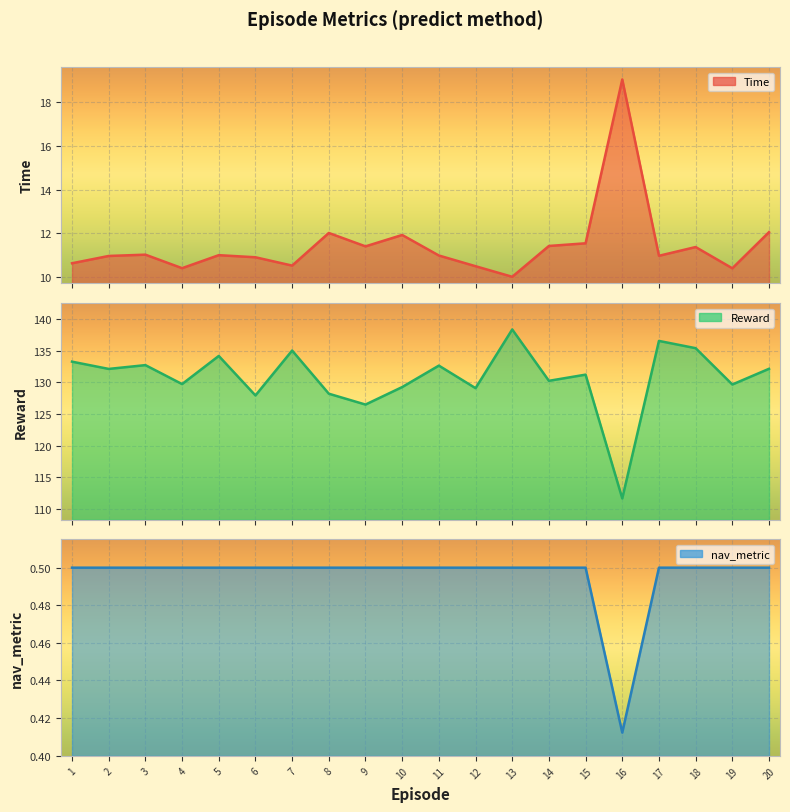

At how many categories does at least one series exceed 74?

20